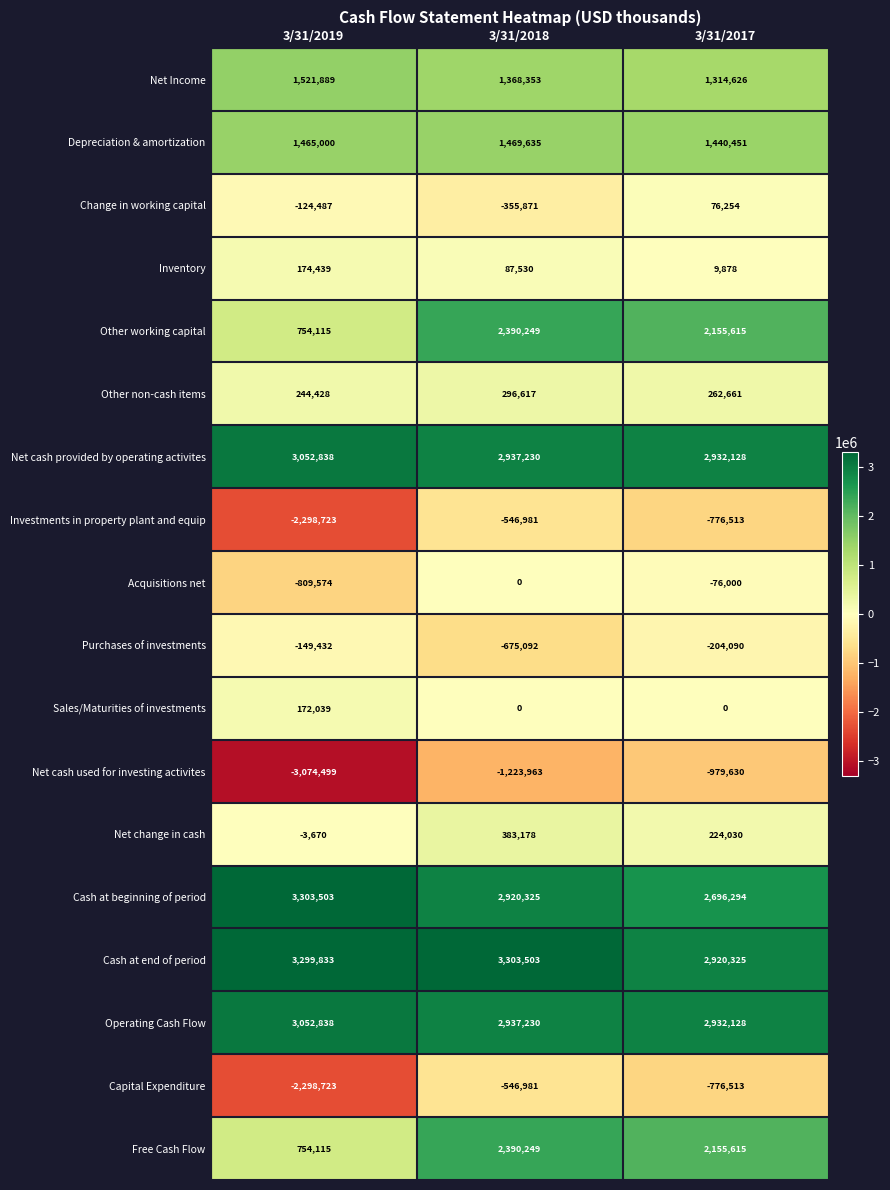

What is the difference between the highest and lowest values at 3/31/2018?

4527466